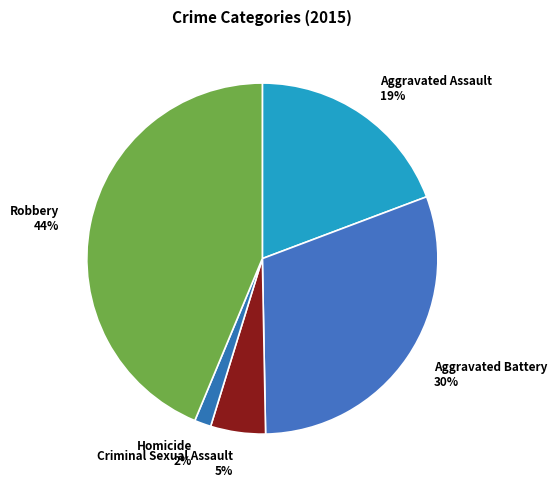

The Robbery slice represents 39% of the pie. True or false?

False